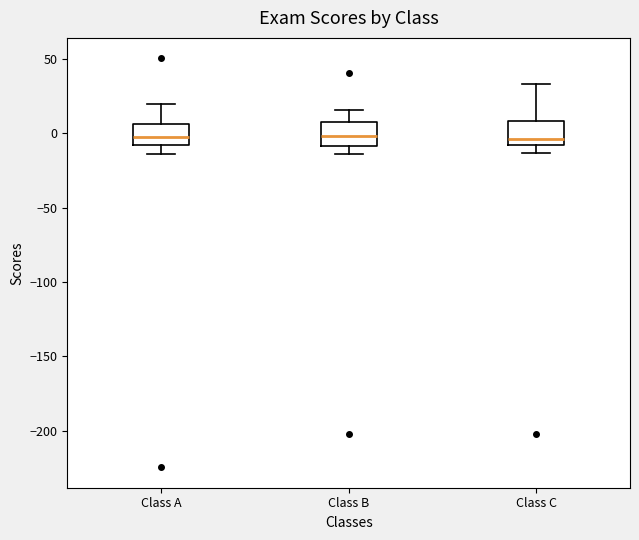

Reading left to right, transcribe this box plot: for each box, give where its median line is, the range the box spans, and where its two whiskers end, as read against the y-axis. The values are not printed on the chart, so give them approximately, as read against the axis.

Class A: median -5, box -10 to 5, whiskers -15 to 20
Class B: median 0, box -10 to 10, whiskers -15 to 15
Class C: median -5, box -10 to 10, whiskers -15 to 35